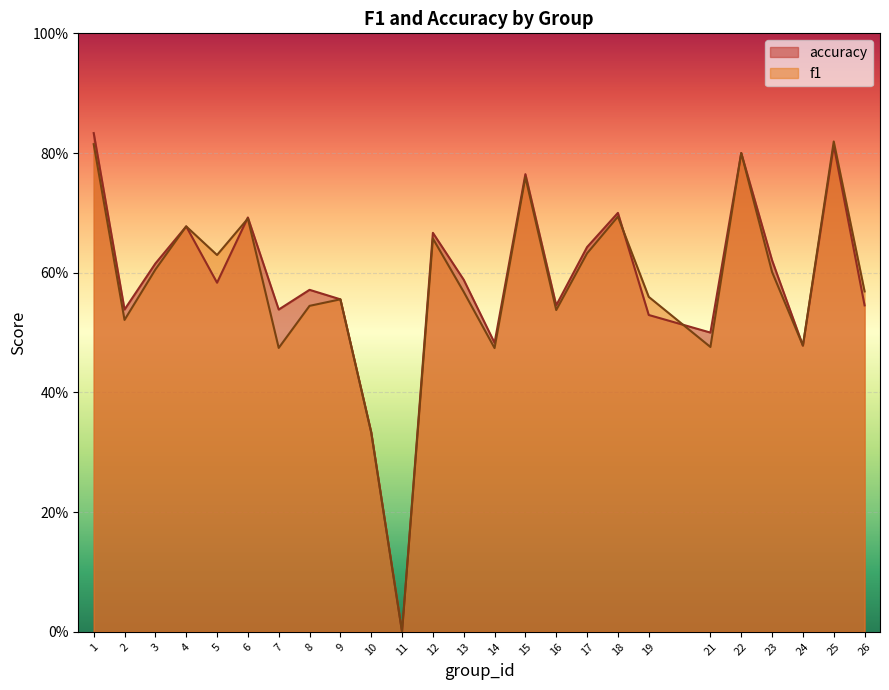

Rank the series by their maximum value, from lowest to highest.

f1, accuracy